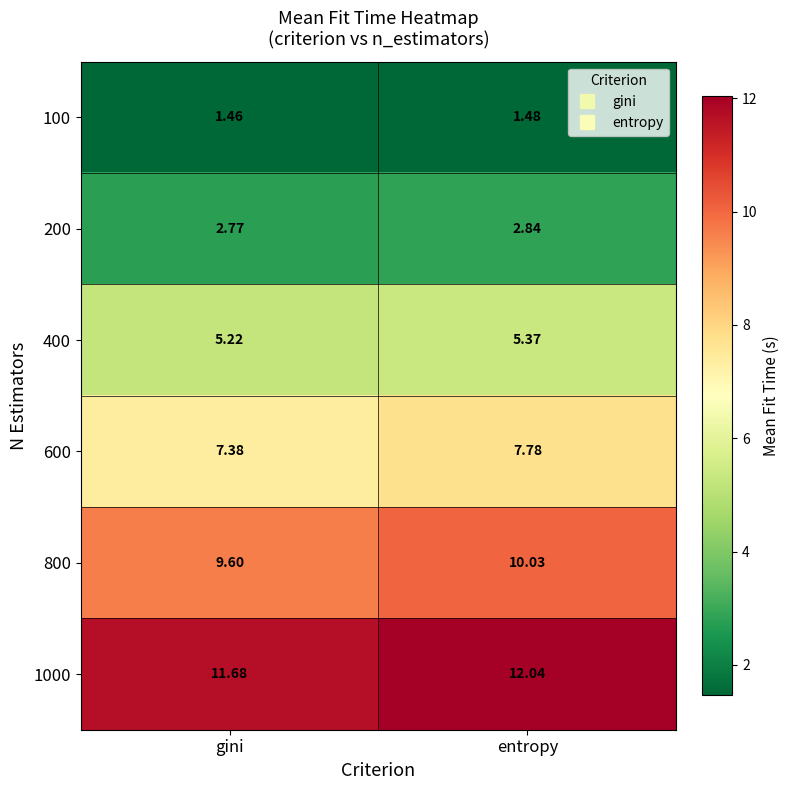

At which label is 600 closest to 7?

gini